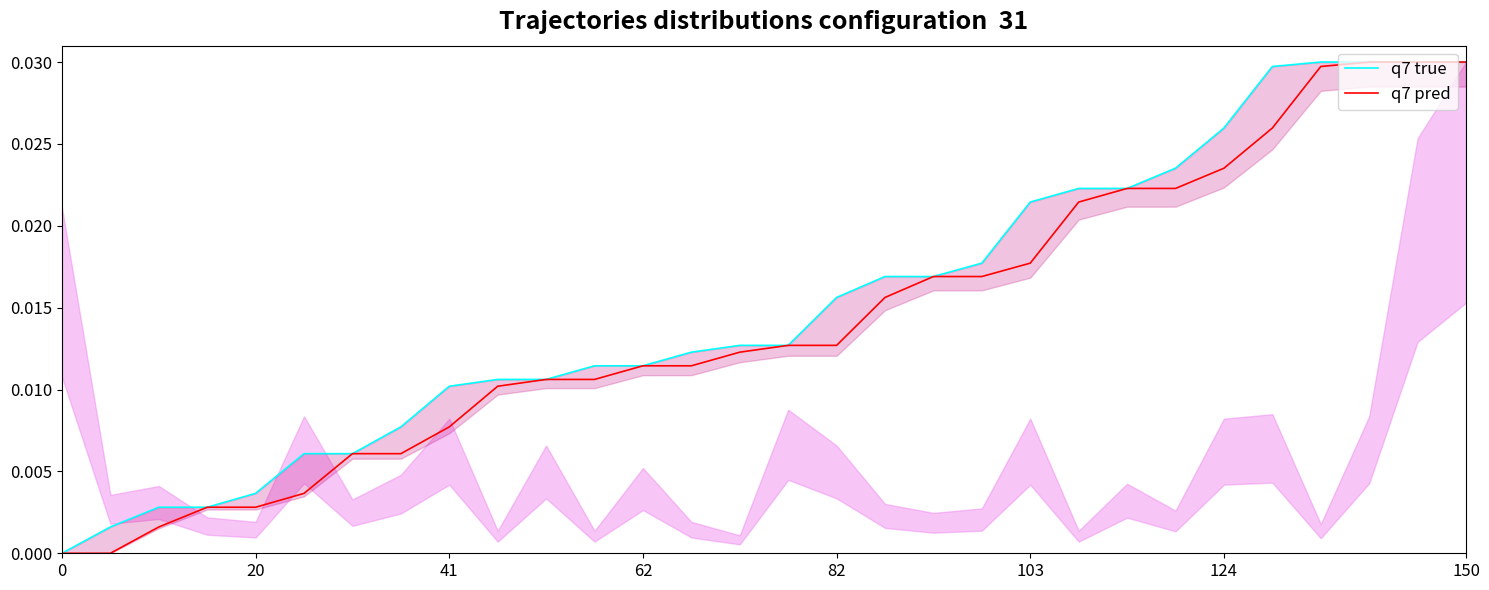

The value of q7 pred at 19 is 0.0. True or false?

True